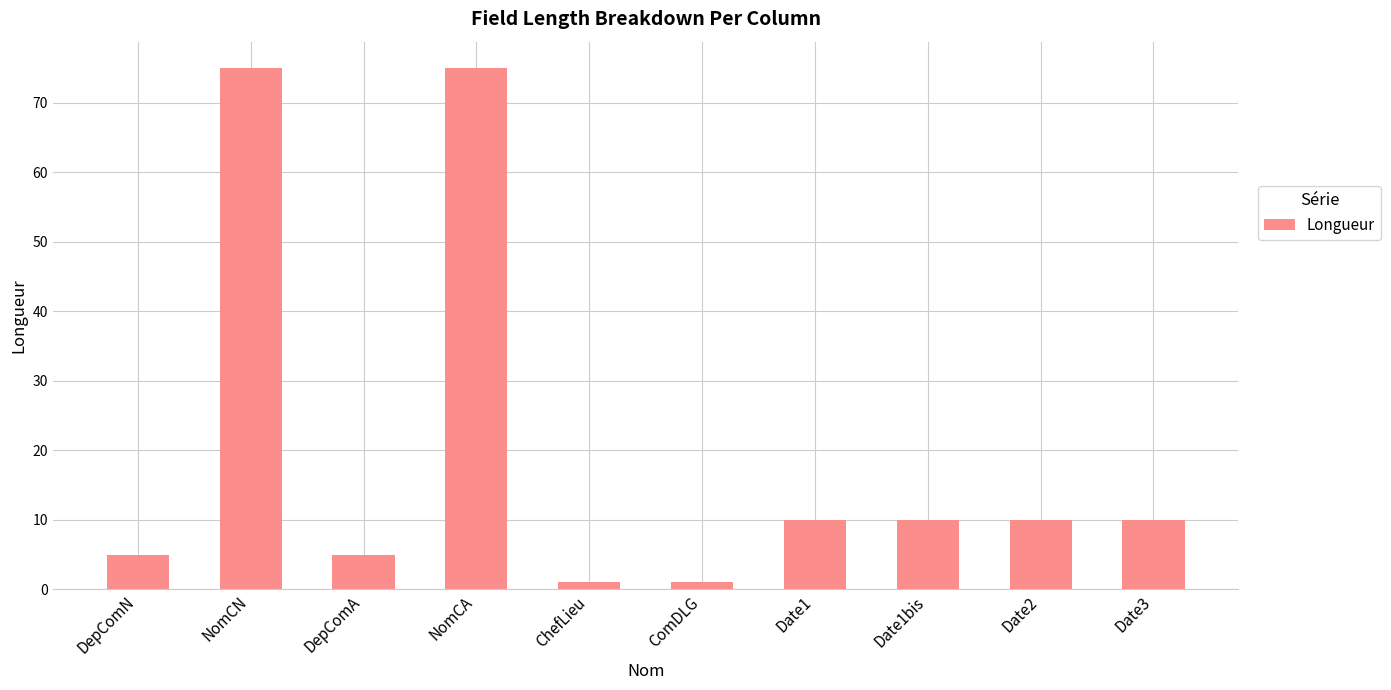

What is the value of the 5th bar from the left?

1